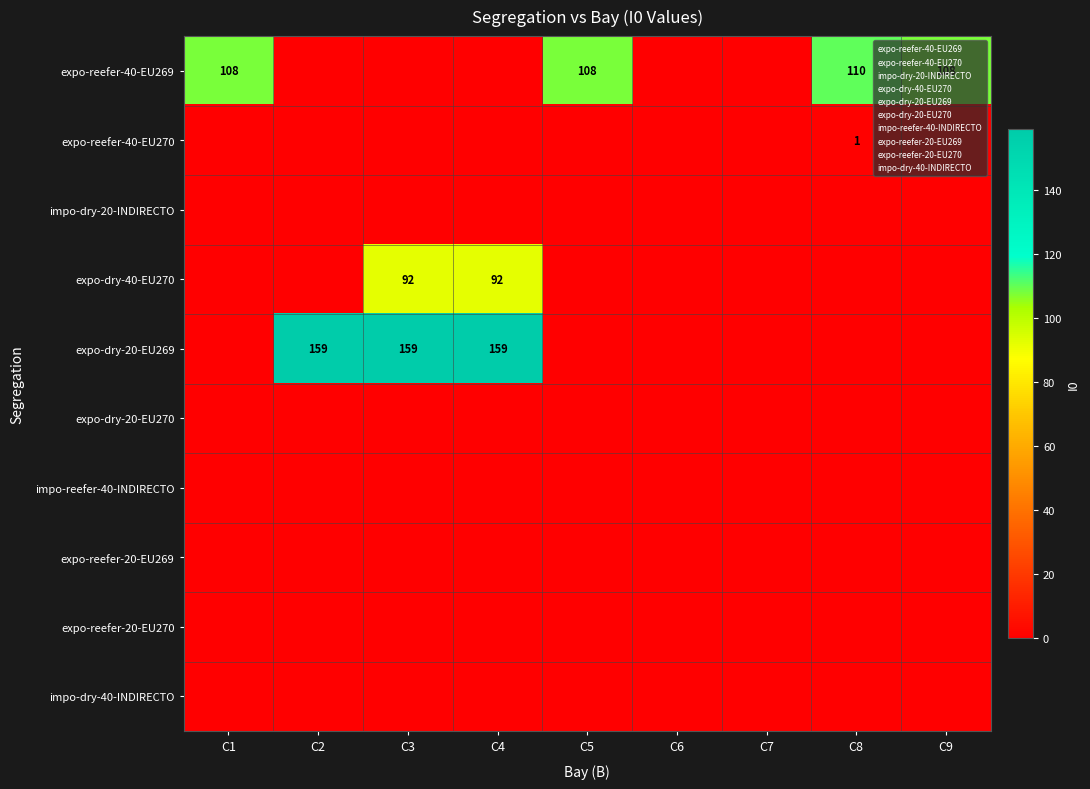

Is it true that expo-reefer-40-EU269 equals 108 at C5?

True